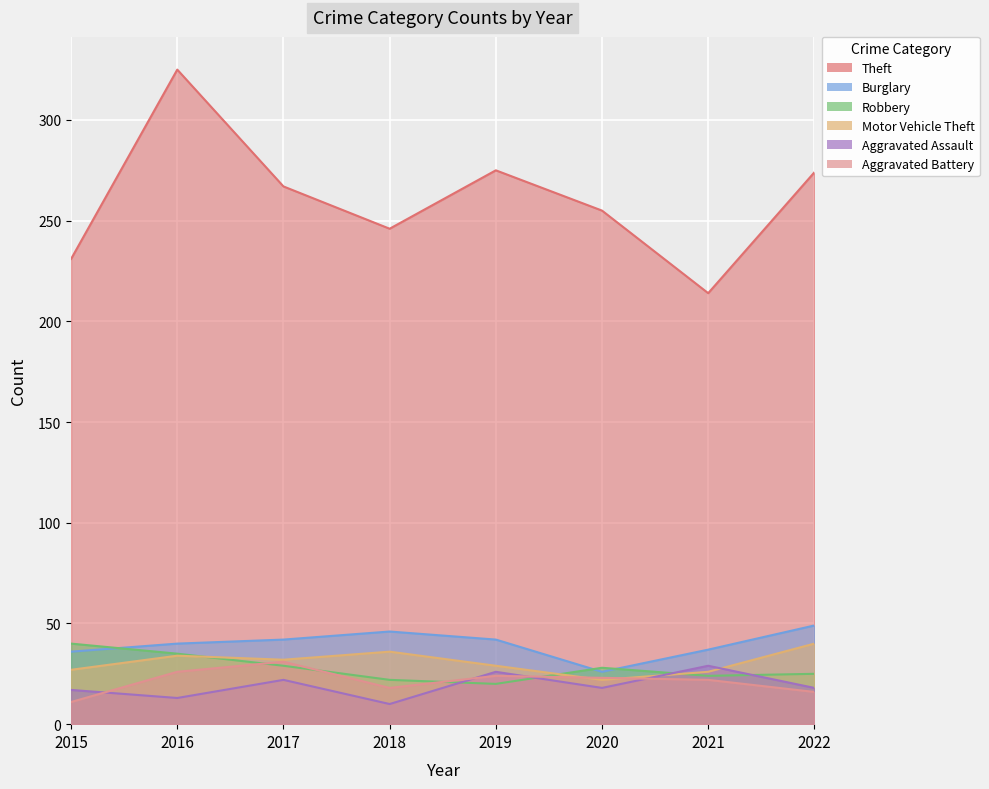

At which category is the sum across all series the highest?

2016